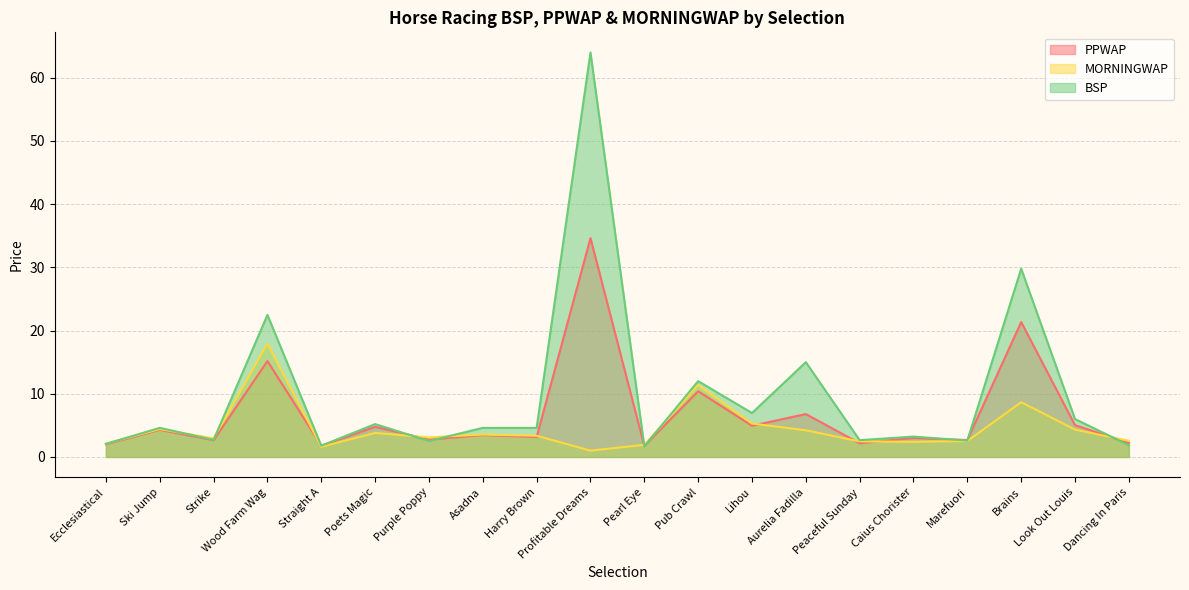

How many lines are shown in the chart?

3